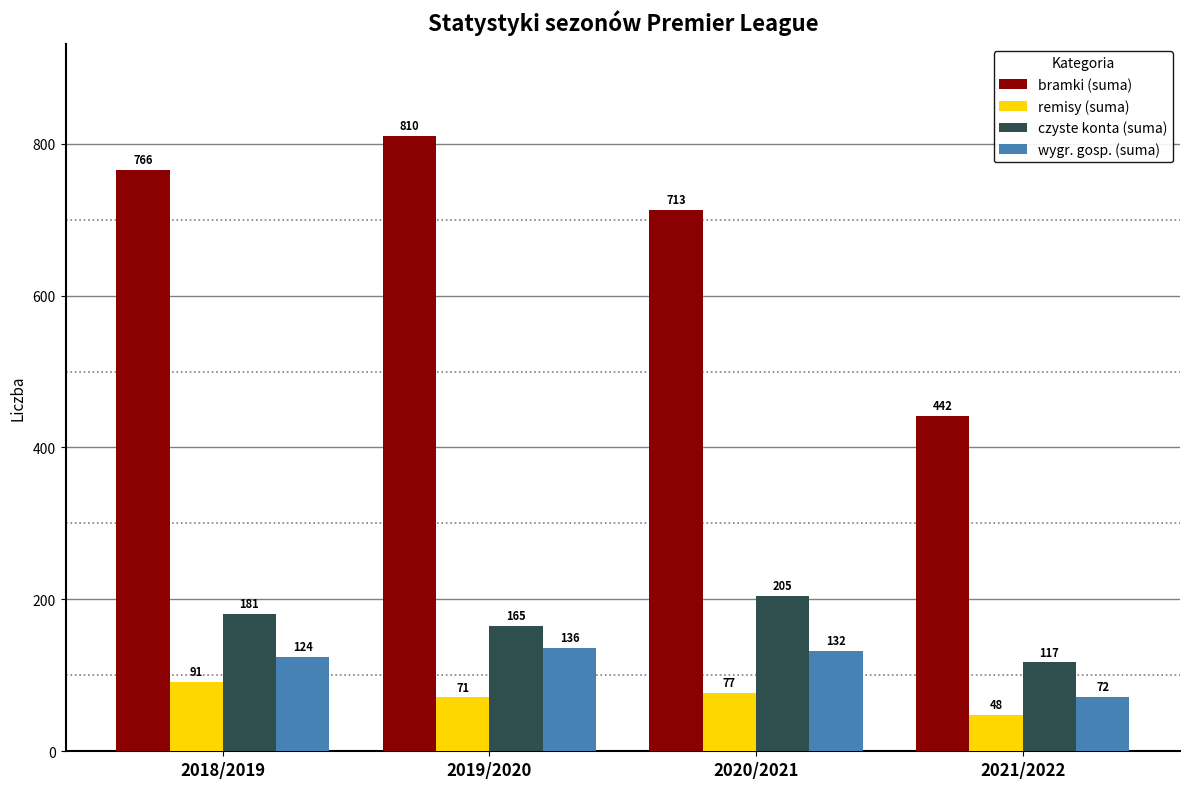

Which series changed the most between 2019/2020 and 2020/2021?

bramki (suma)